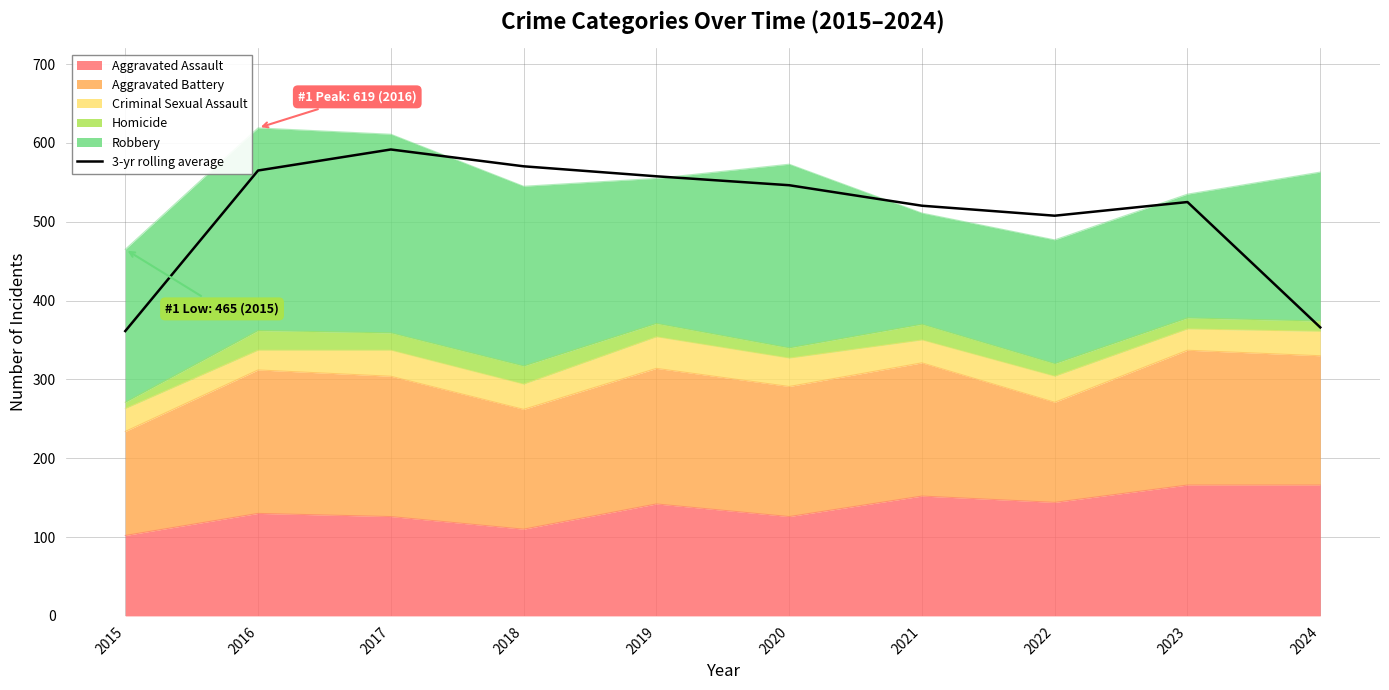

True or false: the data has more than 0 interior local peaks.

True